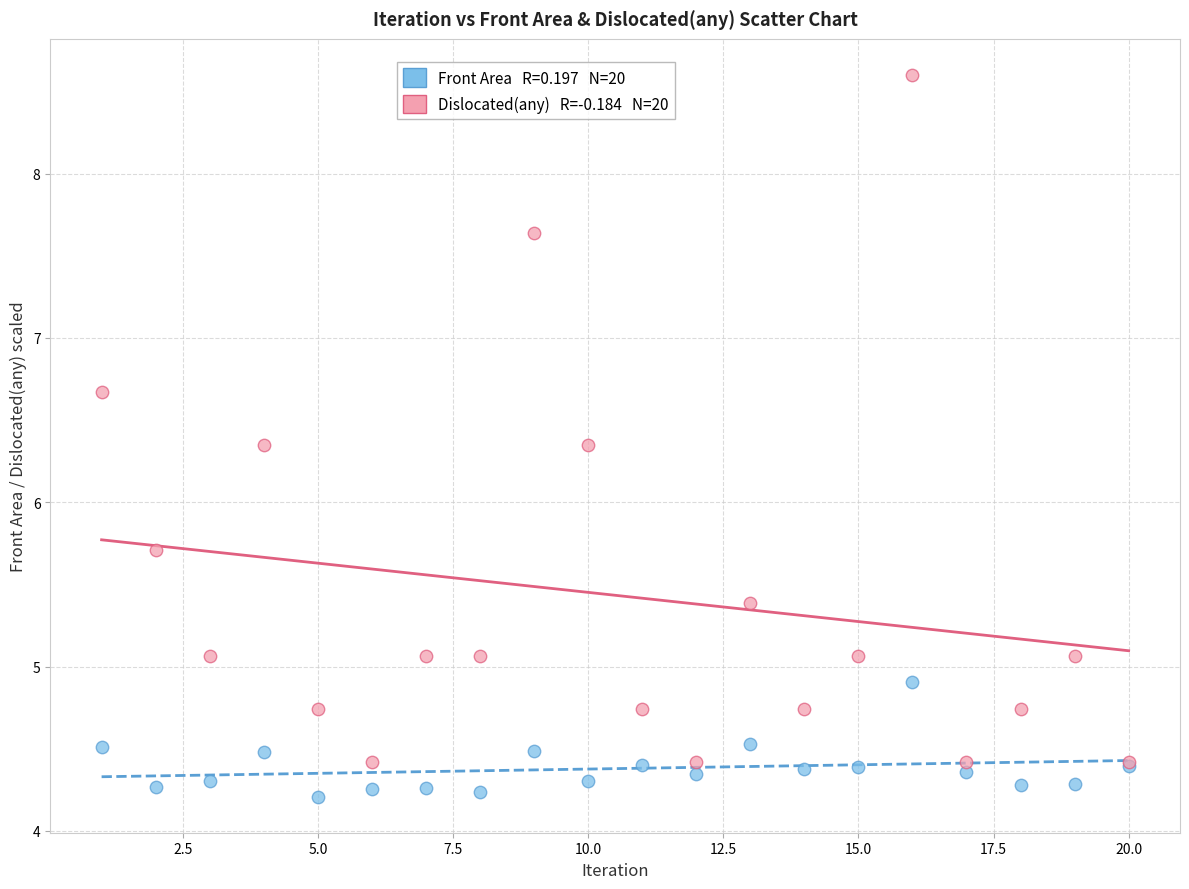

Across all series, what Y value is closest to 6?

5.7